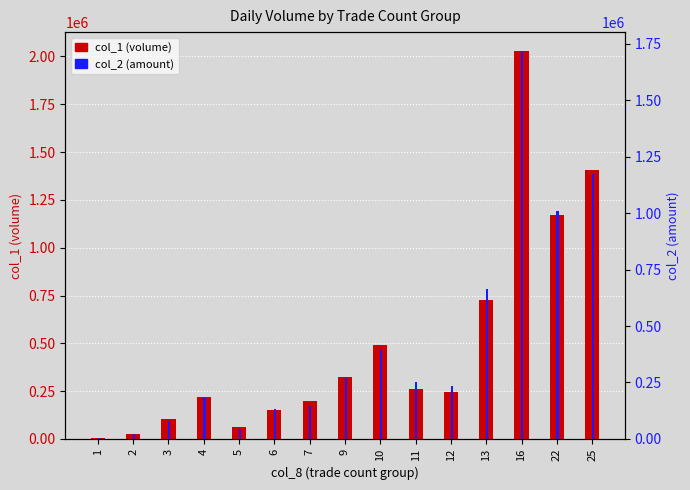

How many values in the col_1 (volume) series exceed 247000?

7